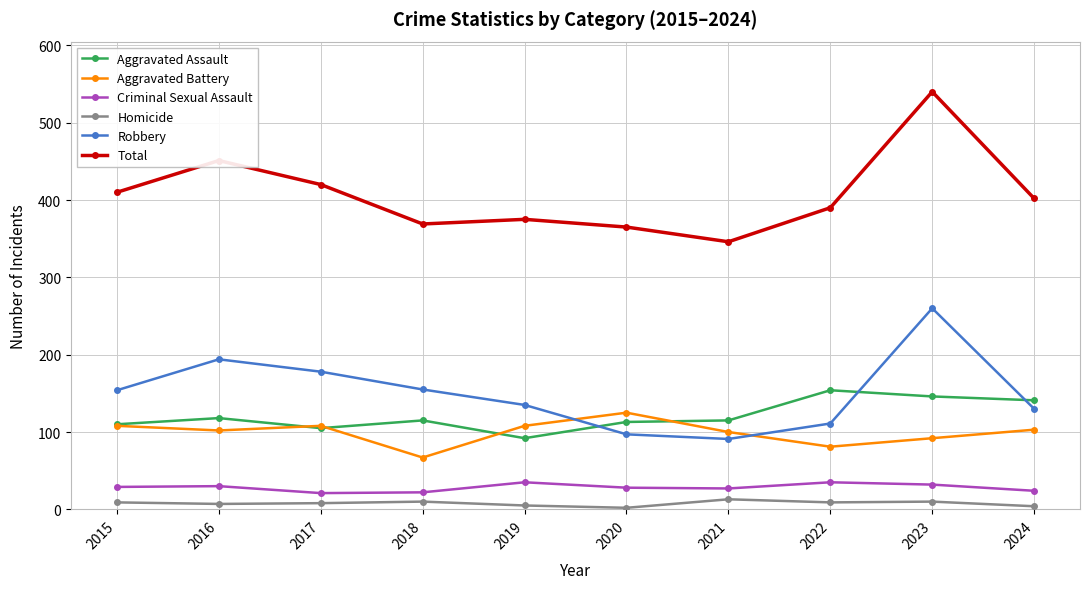

True or false: Total and Homicide intersect in this chart.

False